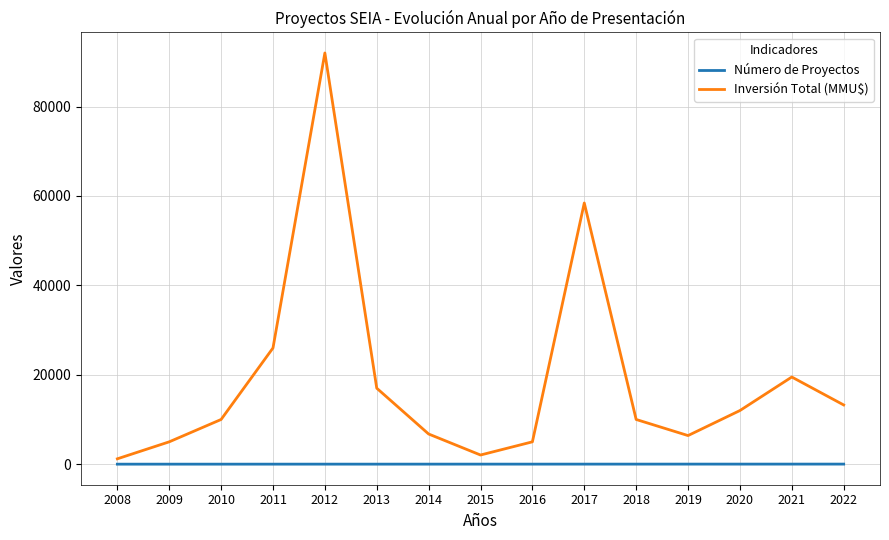

Where is the first local maximum for Inversión Total (MMU$)?

2012